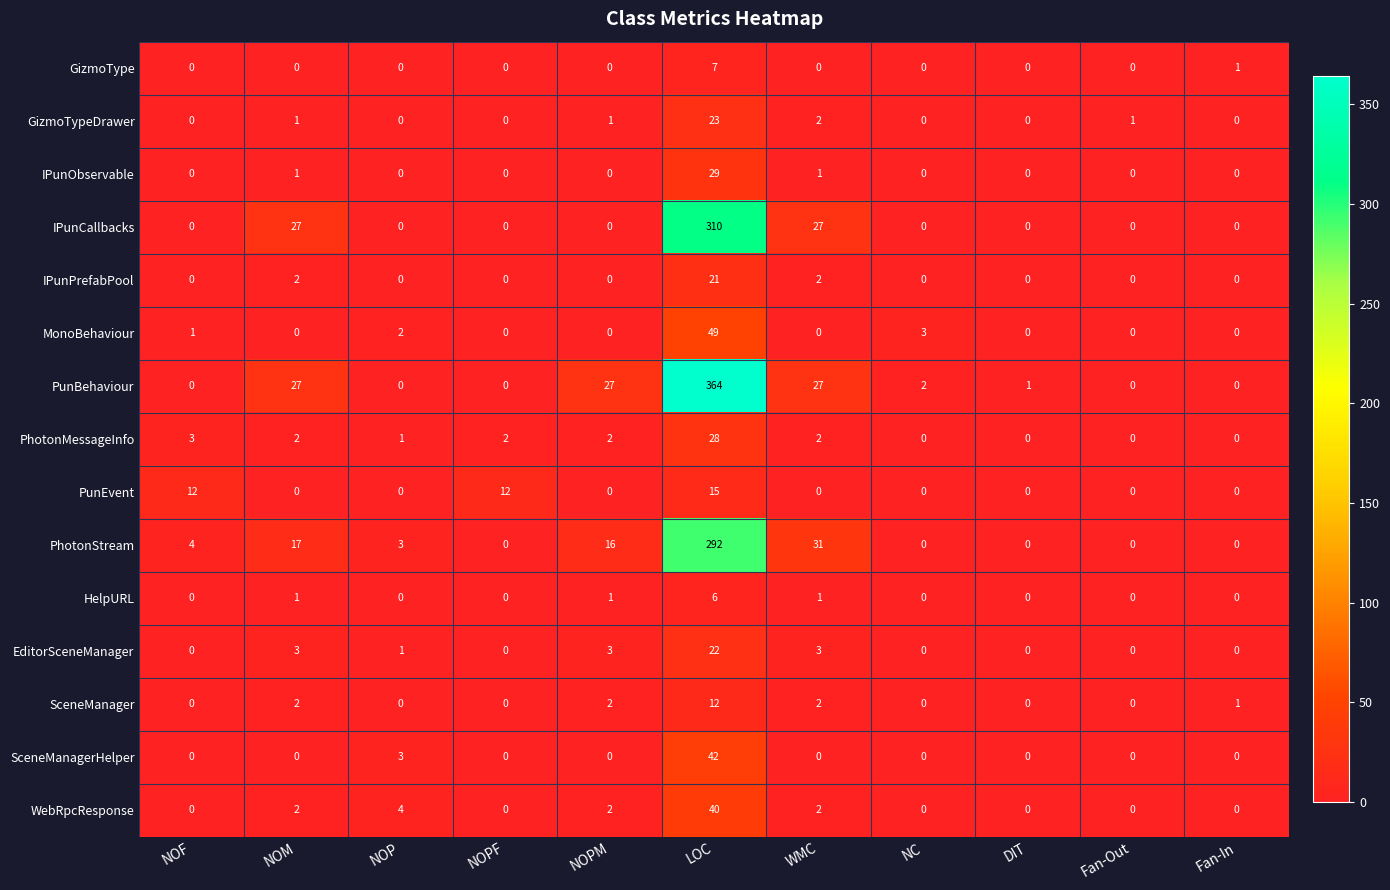

What is the maximum value for HelpURL?

6